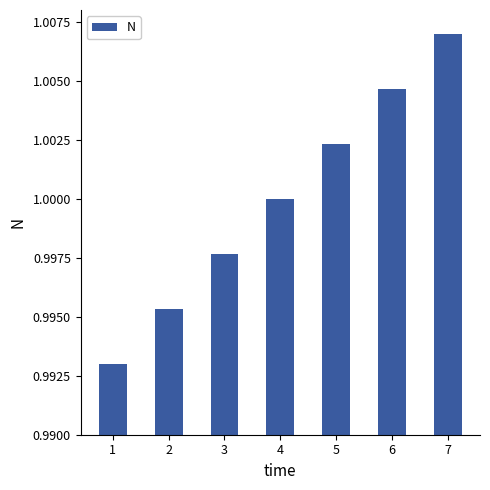

The chart shows a value of 1.0 at 2. True or false?

True